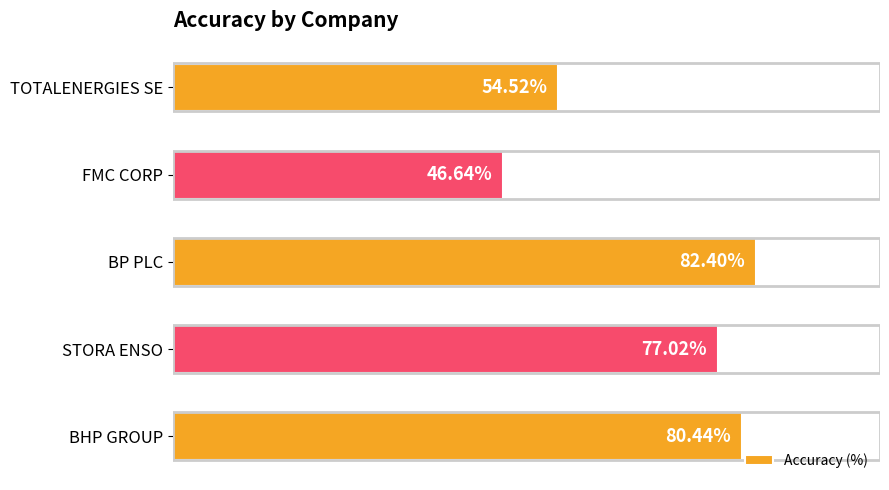

Which label corresponds to the largest value in the chart?

BP PLC